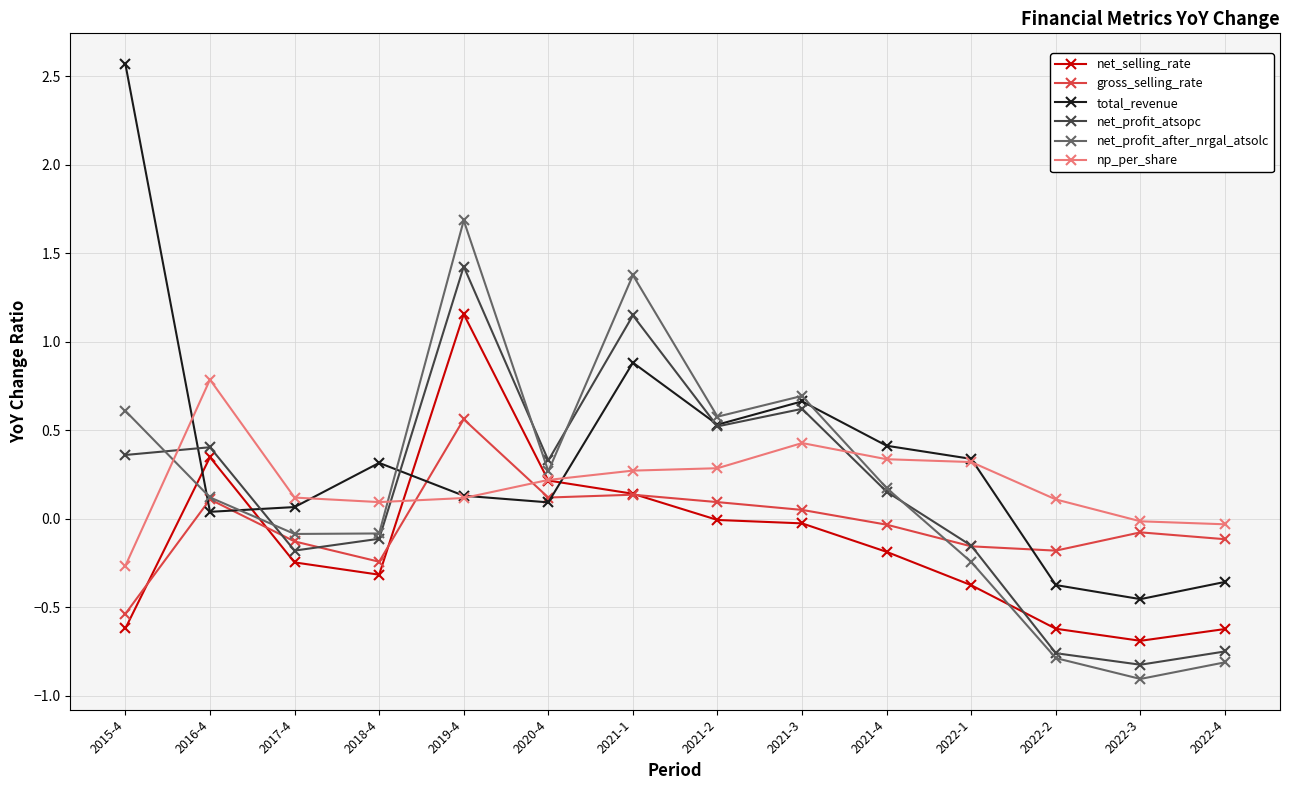

How many interior local valleys does the net_profit_after_nrgal_atsolc series have?

4